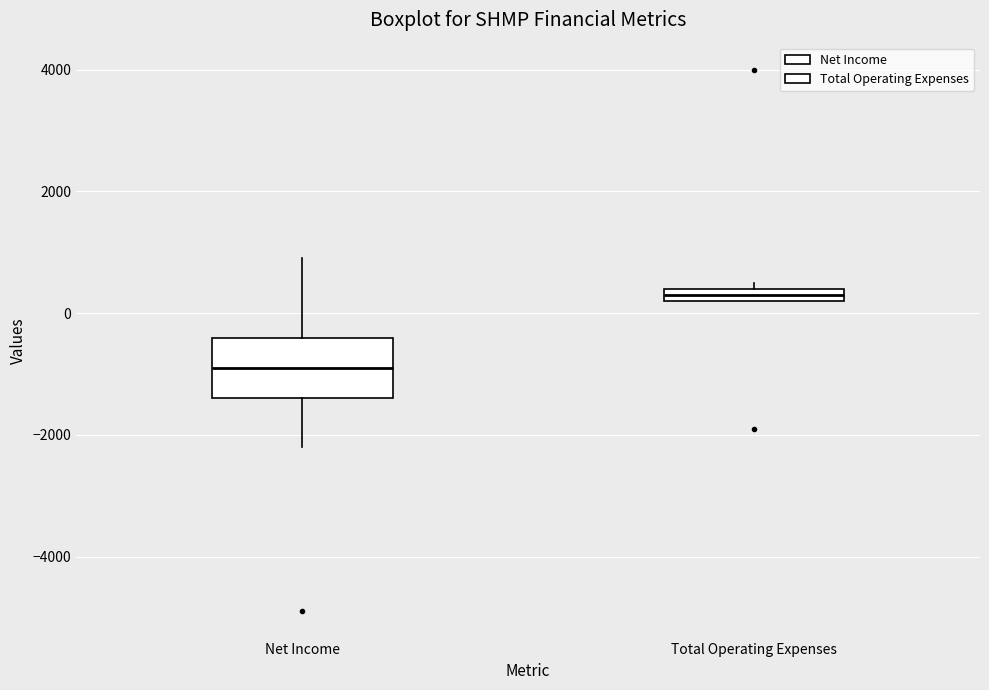

Comparing the boxes themselves (not the whiskers), which one is the tallest?

Net Income